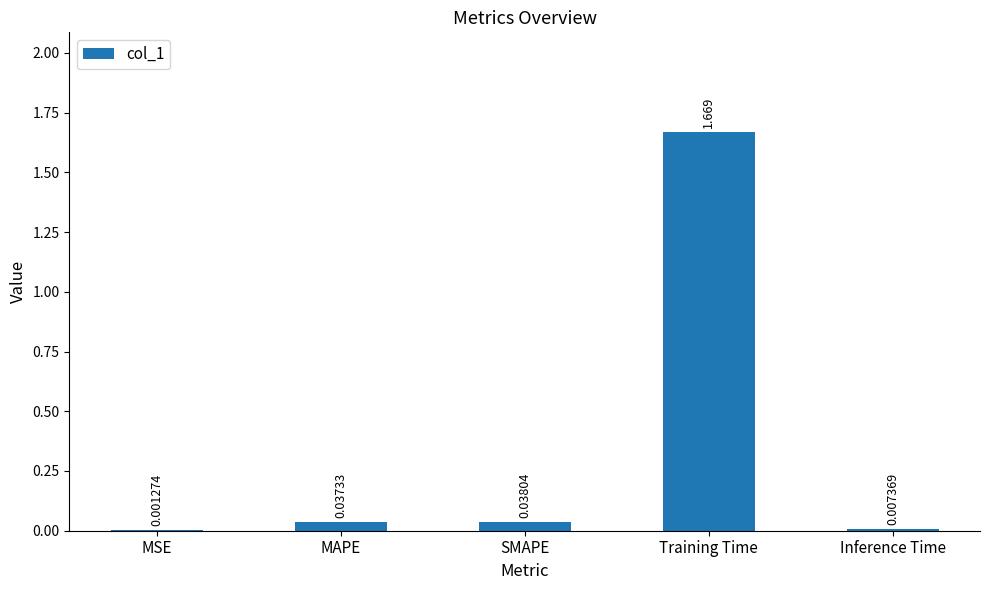

Which has a higher value, SMAPE or Inference Time?

SMAPE